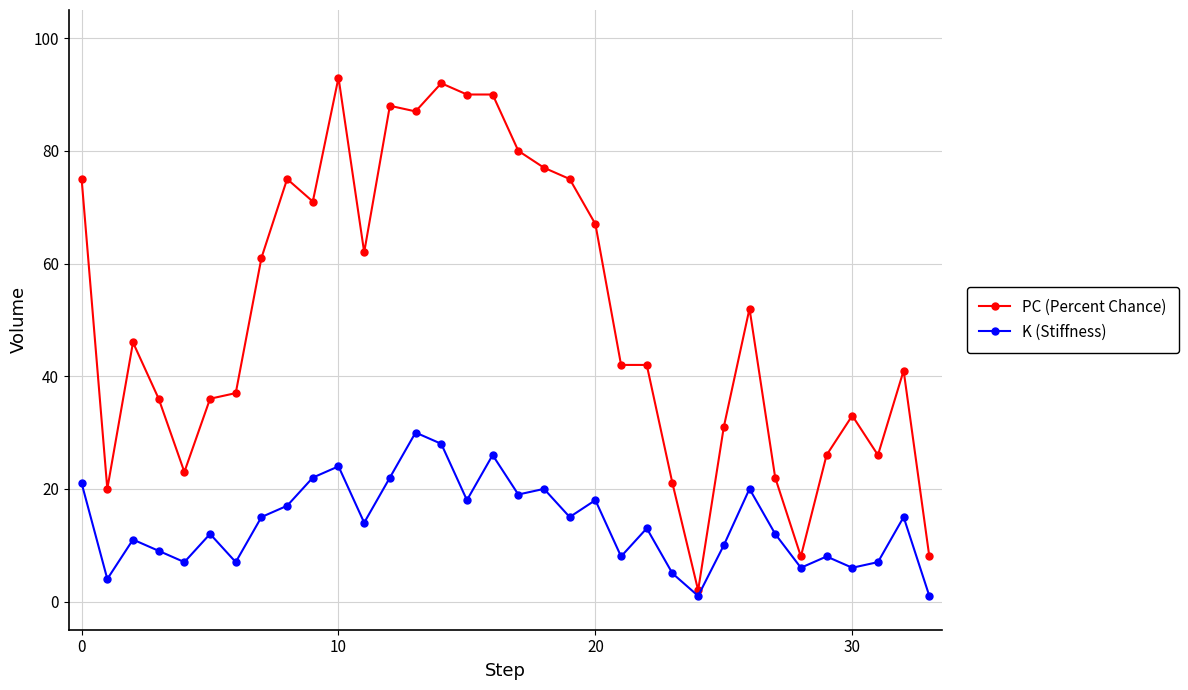

Rank the series by their maximum value, from highest to lowest.

PC (Percent Chance), K (Stiffness)